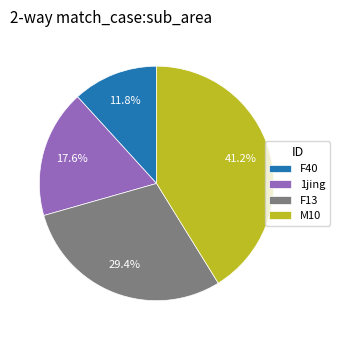

Count the number of slices in the pie.

4